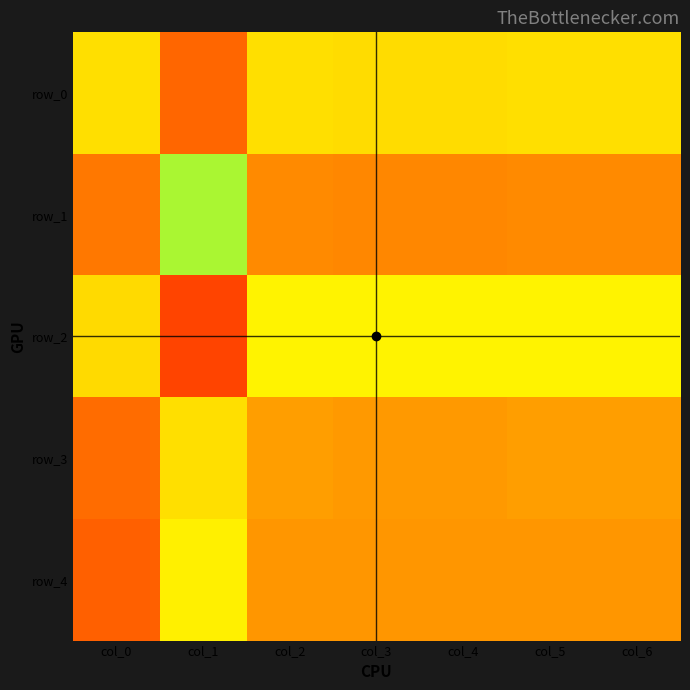

The value of row_1 at col_3 is 1.3. True or false?

False